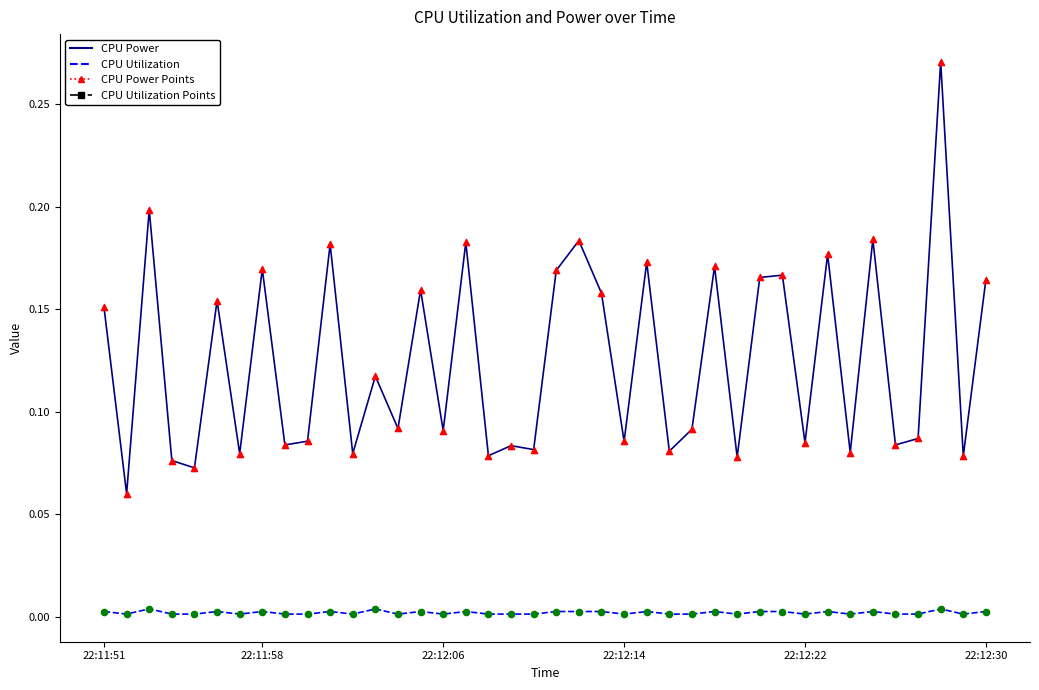

Which series has the largest total across all categories?

CPU Power